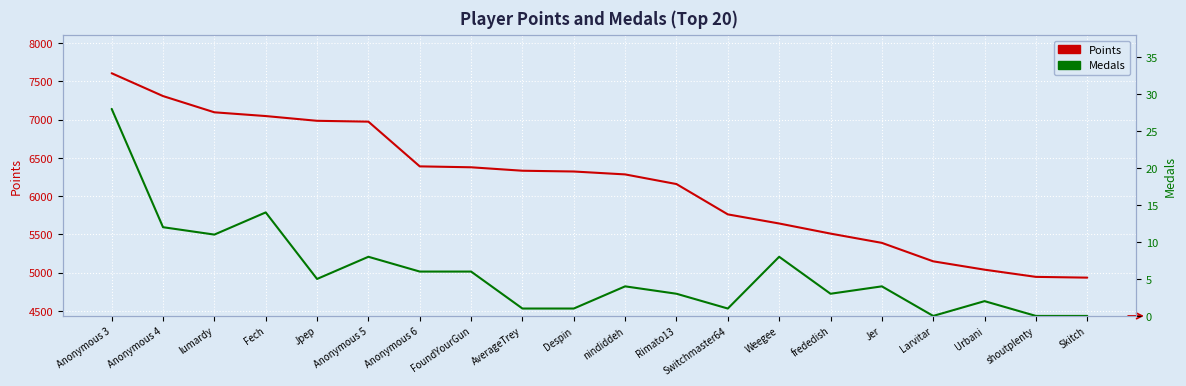

Count the number of data series in this chart.

2